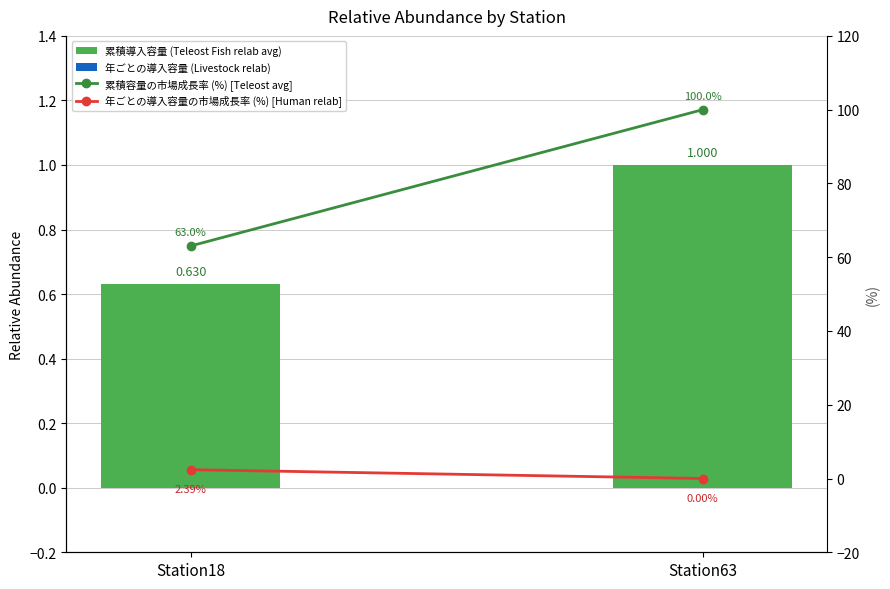

The value of 累積導入容量 (Teleost Fish relab avg) at Station63 is 1.0. True or false?

True